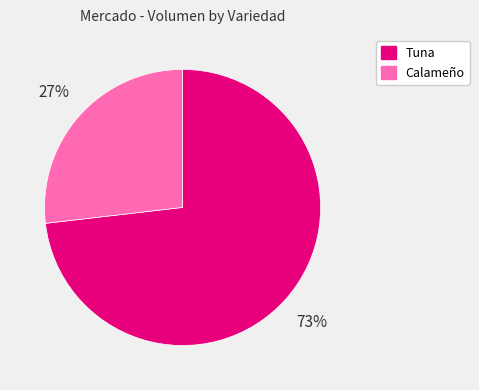

How many segments does this pie chart have?

2